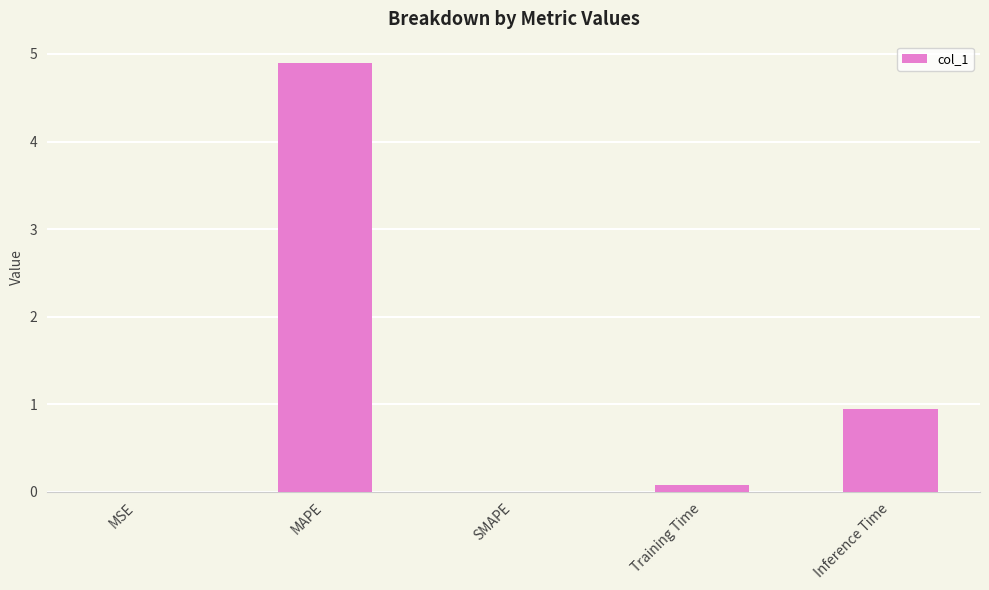

What is the sum of the values at MSE and Inference Time?

0.9